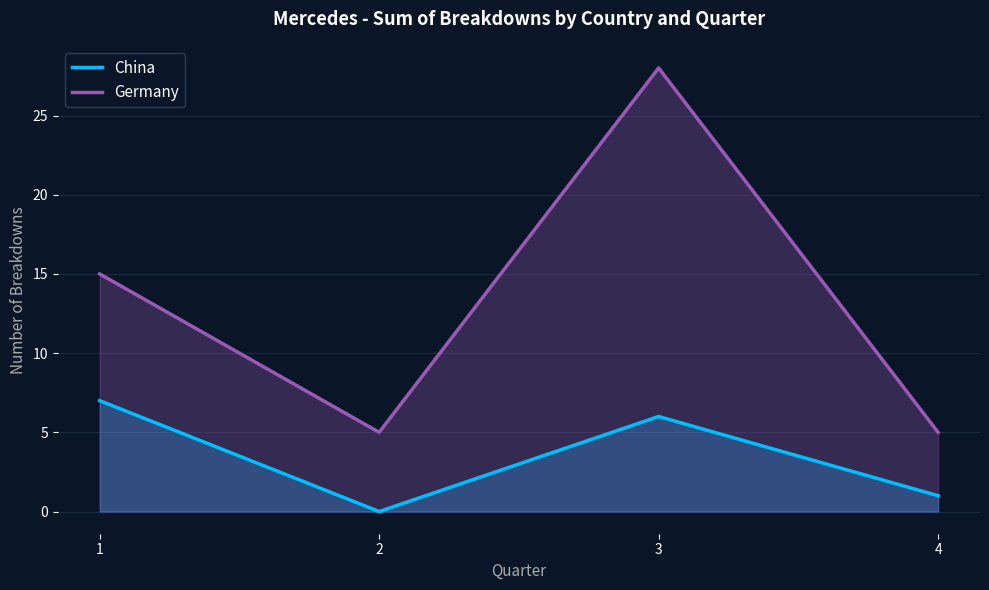

What is the approximate value of China at 4?

1